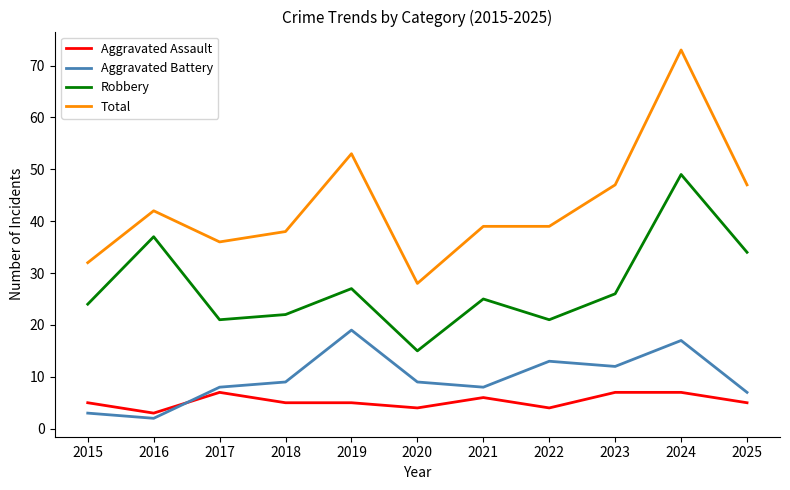

True or false: Robbery has more than 1 interior local peaks.

True